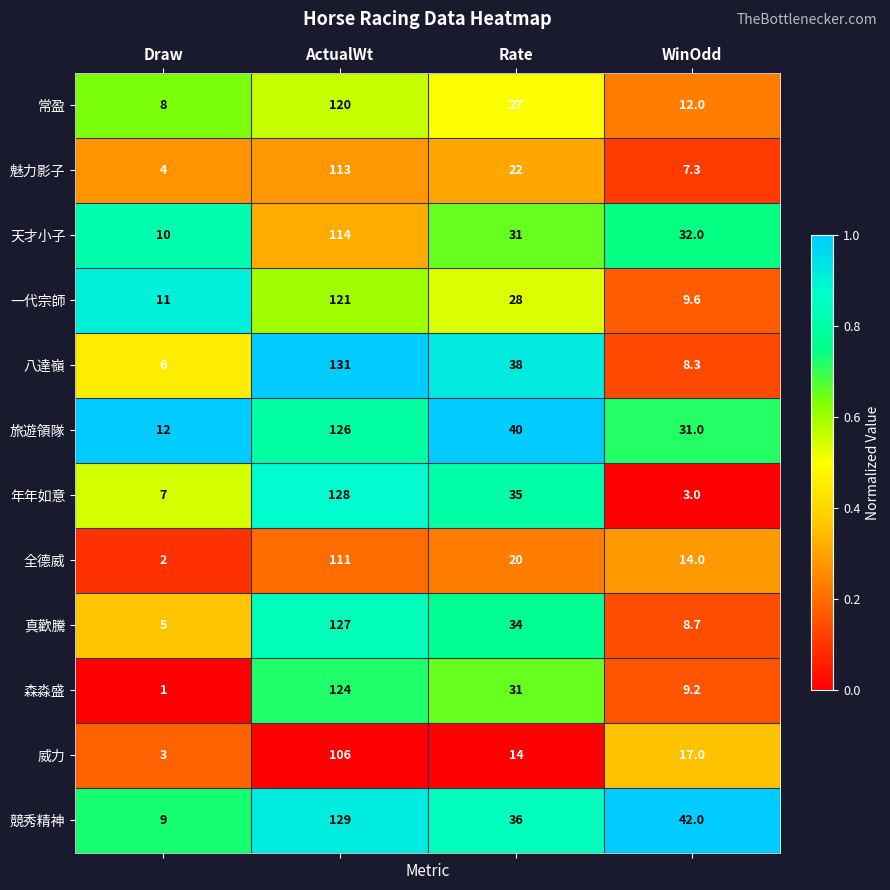

What is the highest value of the 年年如意 series?

128.0